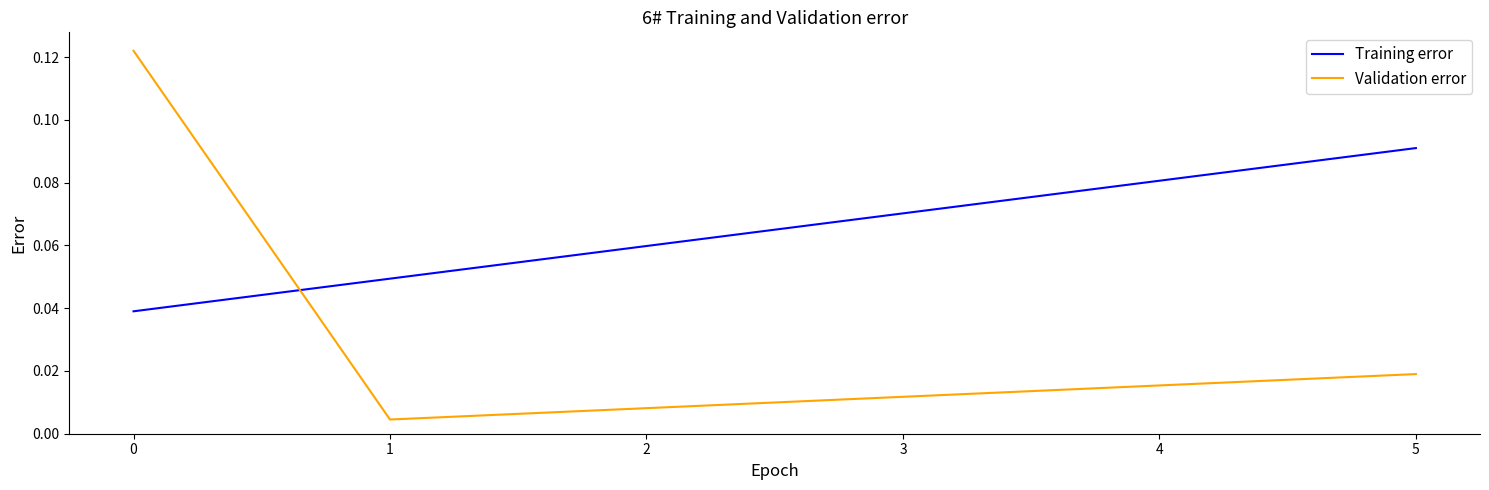

Which series changed the most between 0 and 3?

Validation error